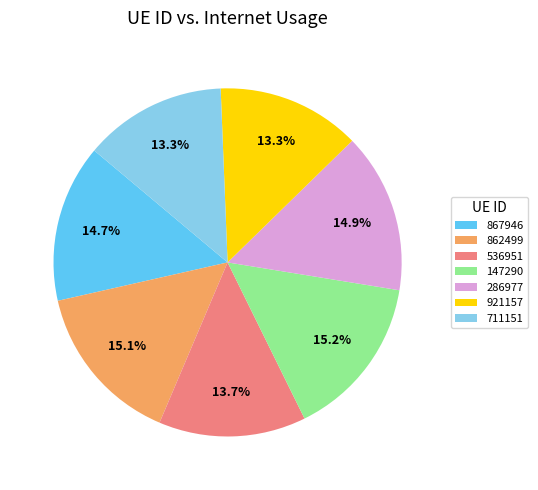

Combined, do 867946 and 286977 account for over 50%?

No